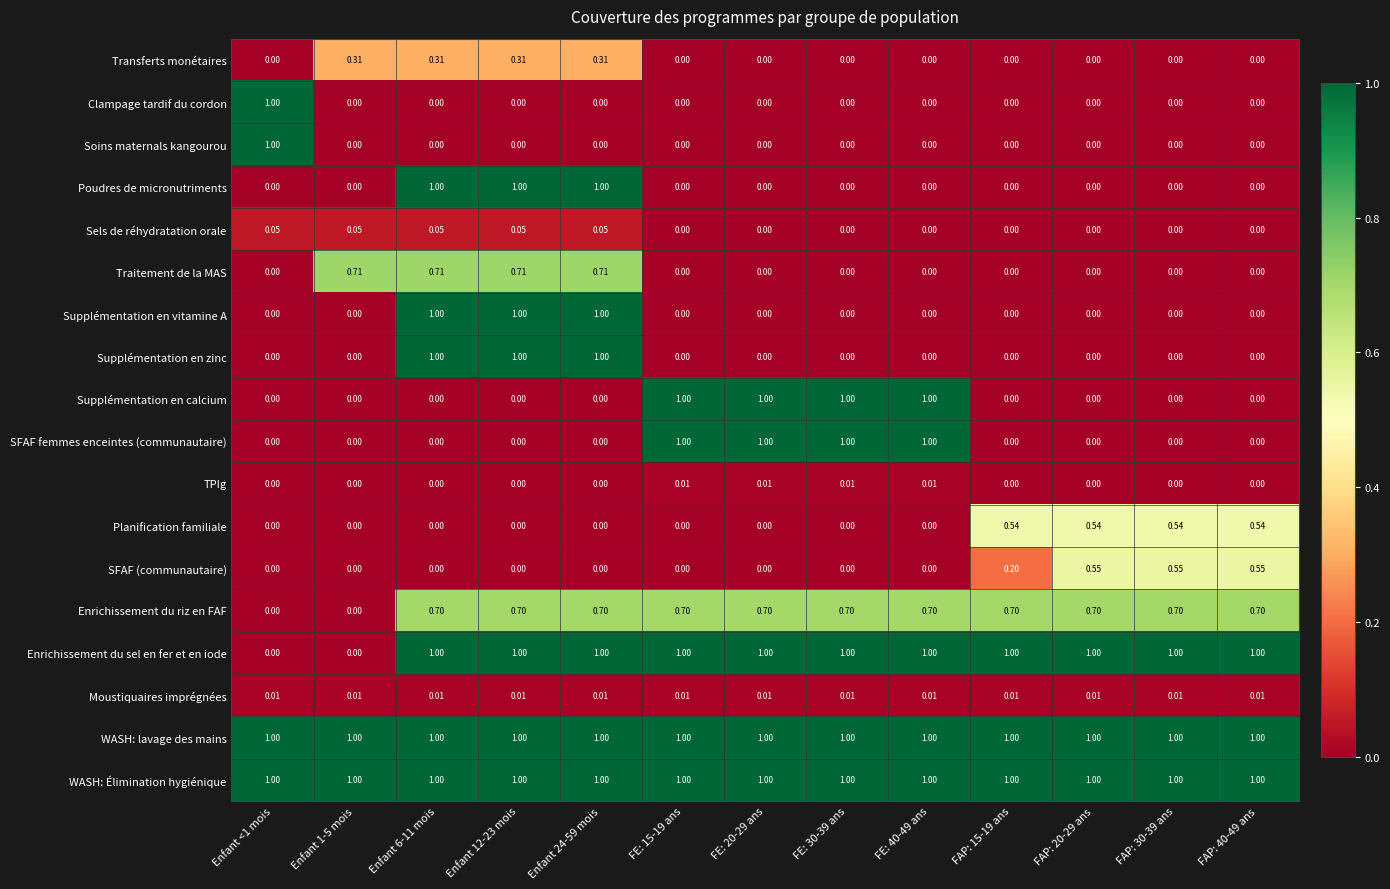

Is the value of WASH: lavage des mains at Enfant 12-23 mois greater than the value of Transferts monétaires at FE: 15-19 ans?

Yes